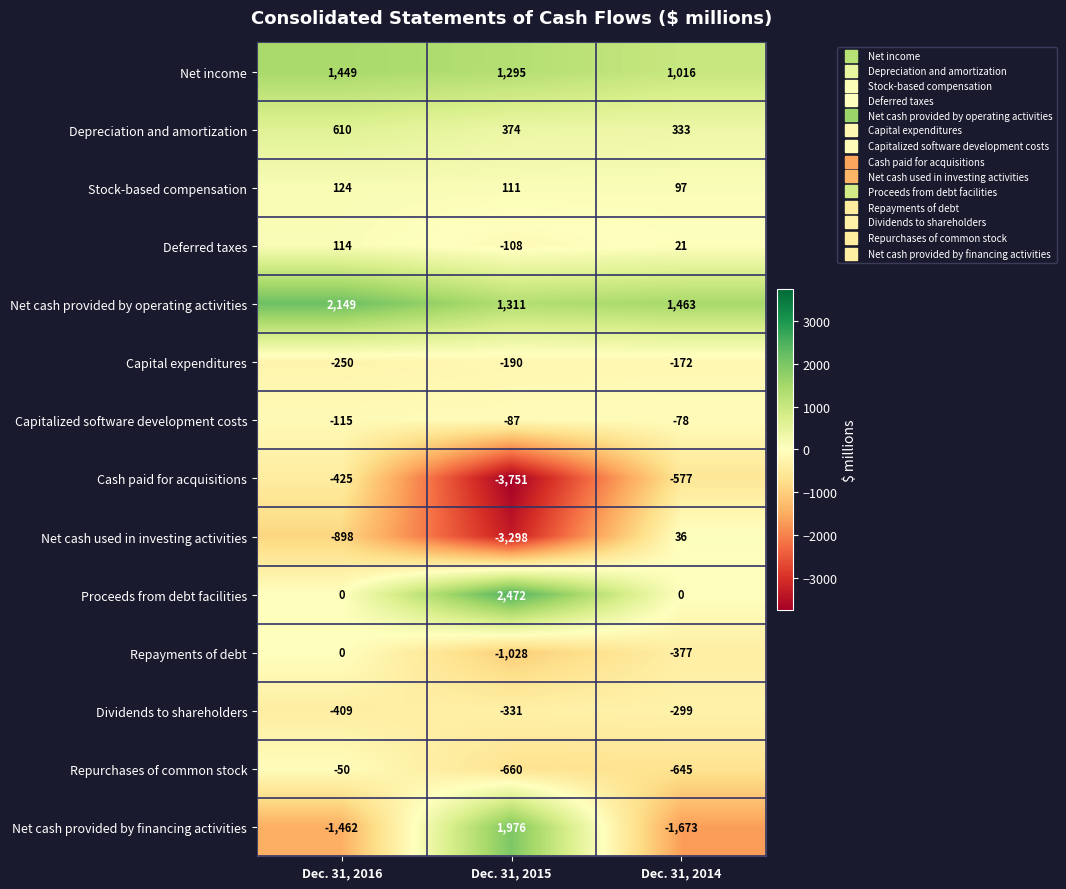

Is it true that Net income equals 536 at Dec. 31, 2016?

False